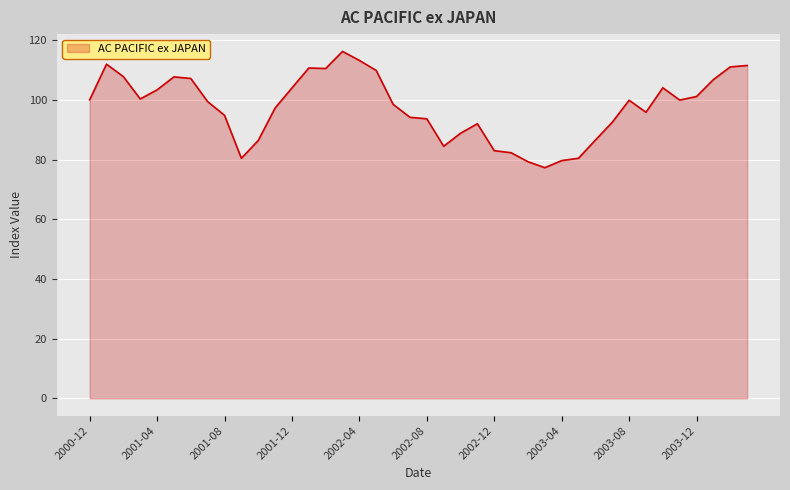

What is the difference between the maximum and minimum values?

38.9